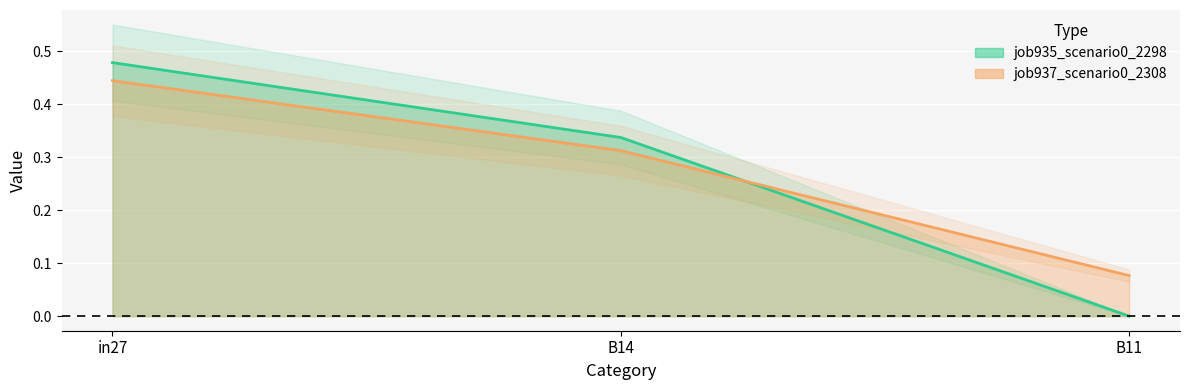

Between in27 and B11, which is larger?

in27